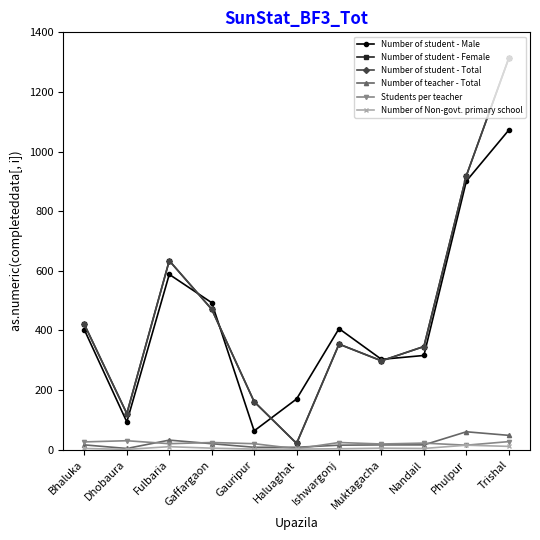

What is the label of the 7th point from the right?

Gauripur